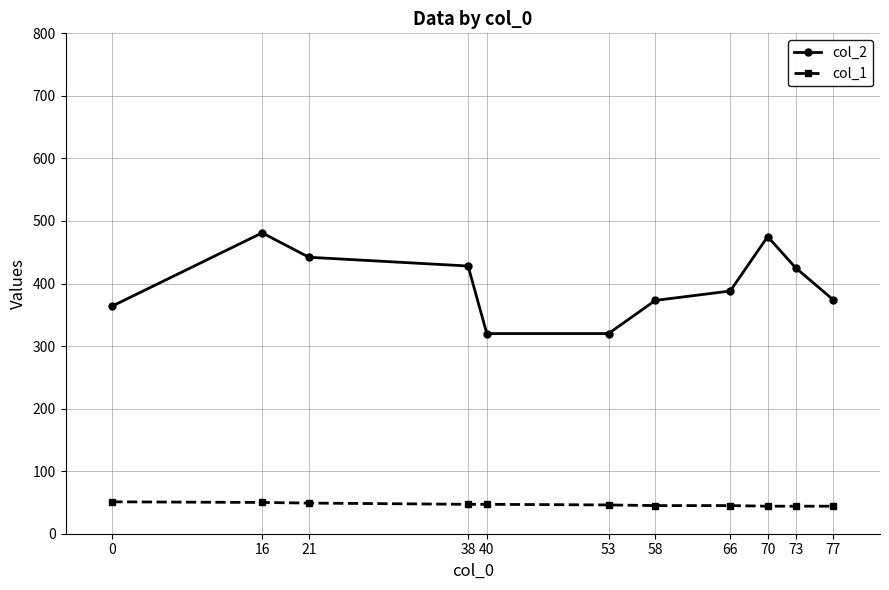

Rank the series by their maximum value, from lowest to highest.

col_1, col_2